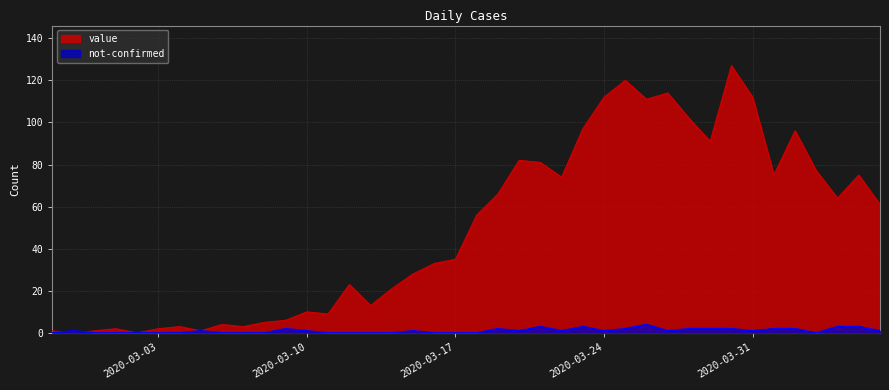

Which series has the widest spread of values?

value